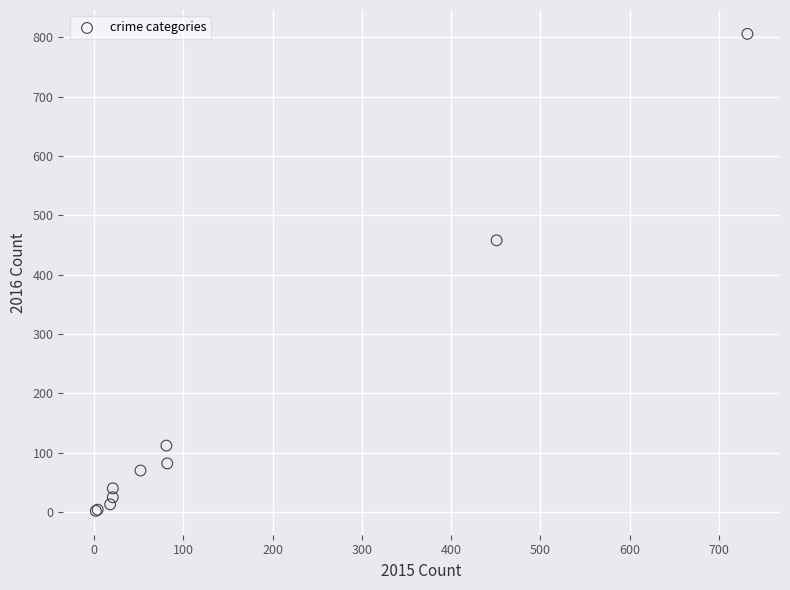

What Y value in the scatter plot is closest to 404?

458